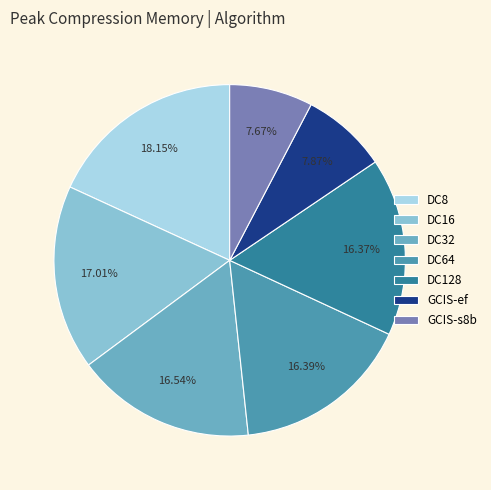

To the nearest percent, what is the difference between the largest and smallest slice percentages?

10%